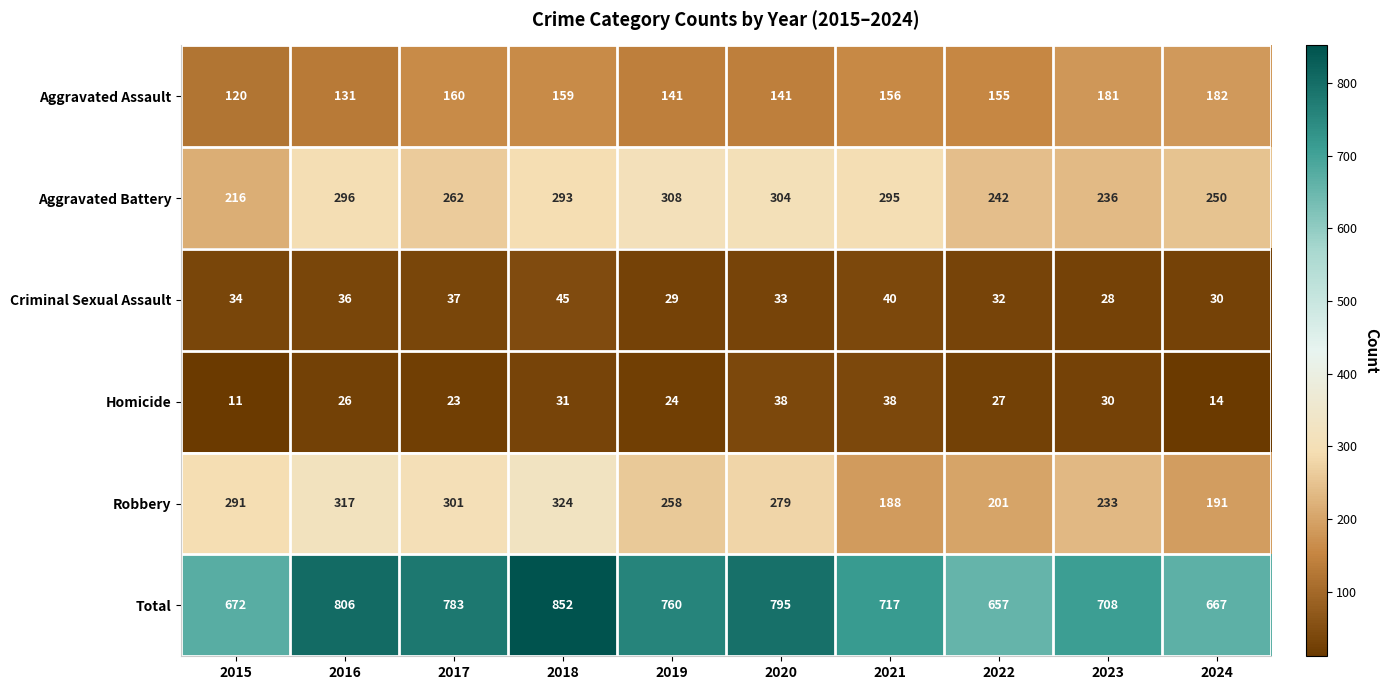

Which series changed the most between 2018 and 2023?

Total